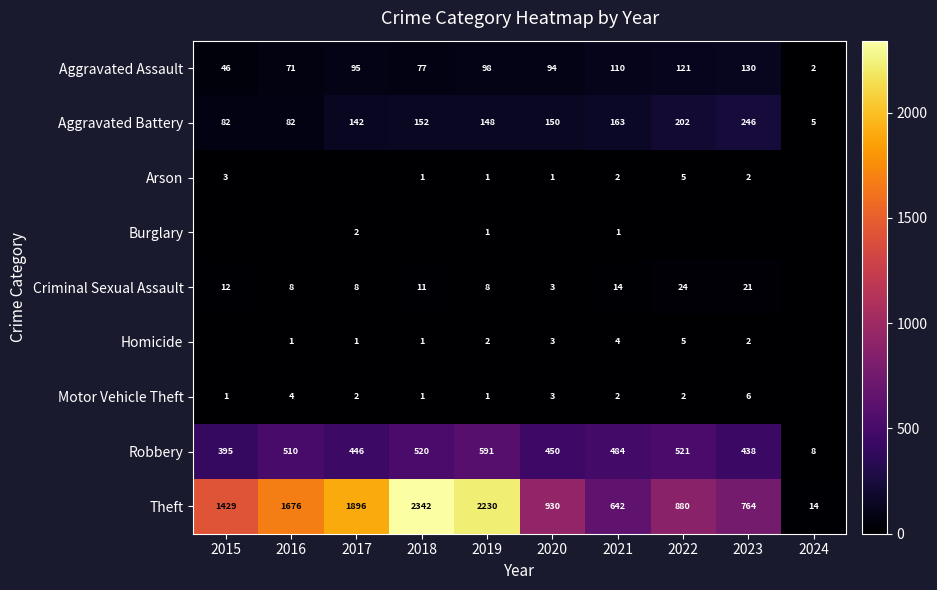

Is it true that Robbery equals 438 at 2023?

True